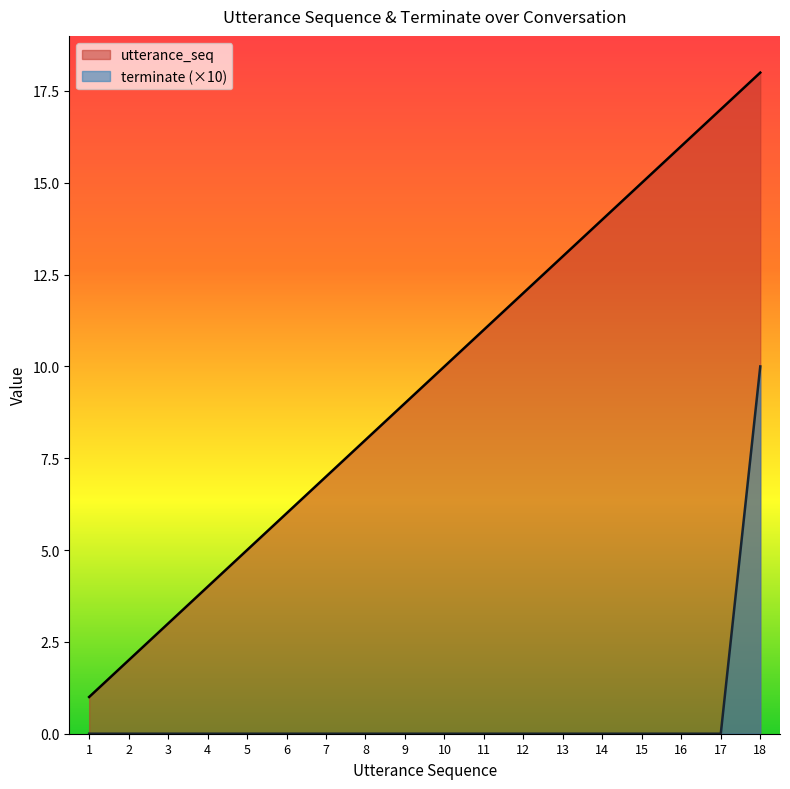

What are all the series names shown in the legend?

utterance_seq, terminate (×10)